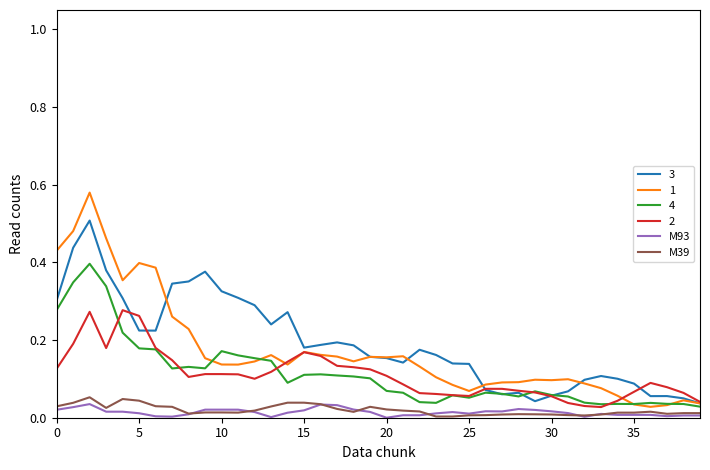

Which category has the lowest value in the M93 series?

20